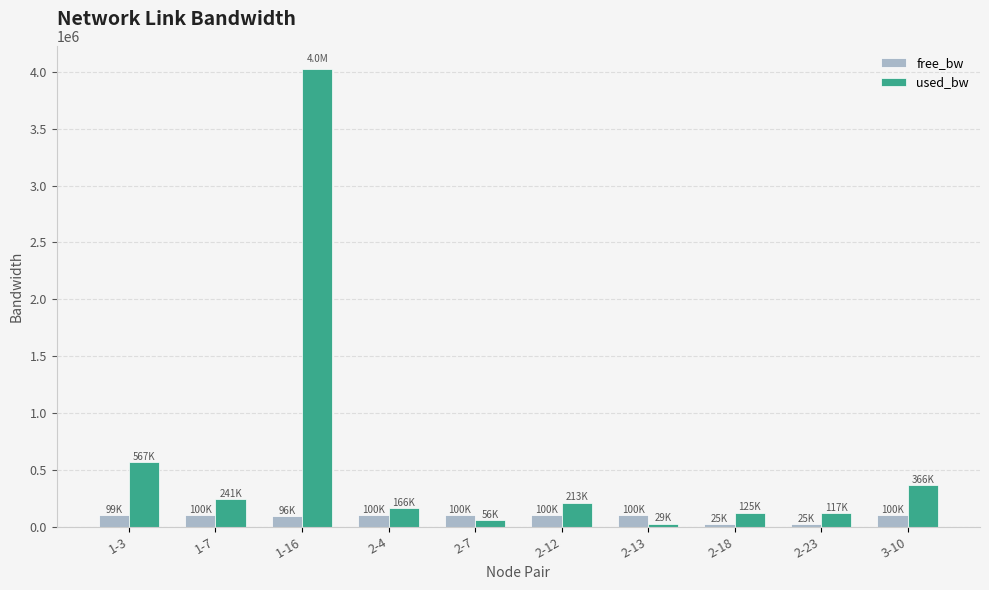

Which series has the widest spread of values?

used_bw